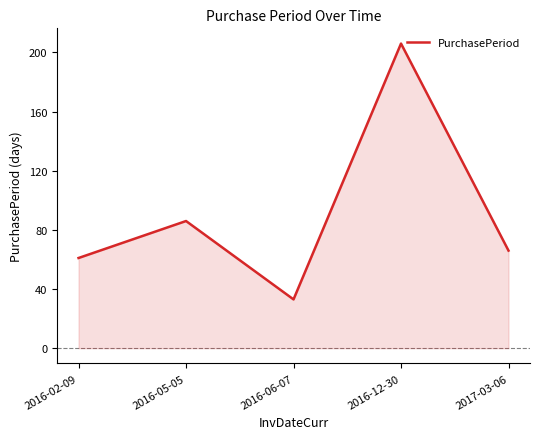

Where is the data nearest to the value 119?

2016-05-05